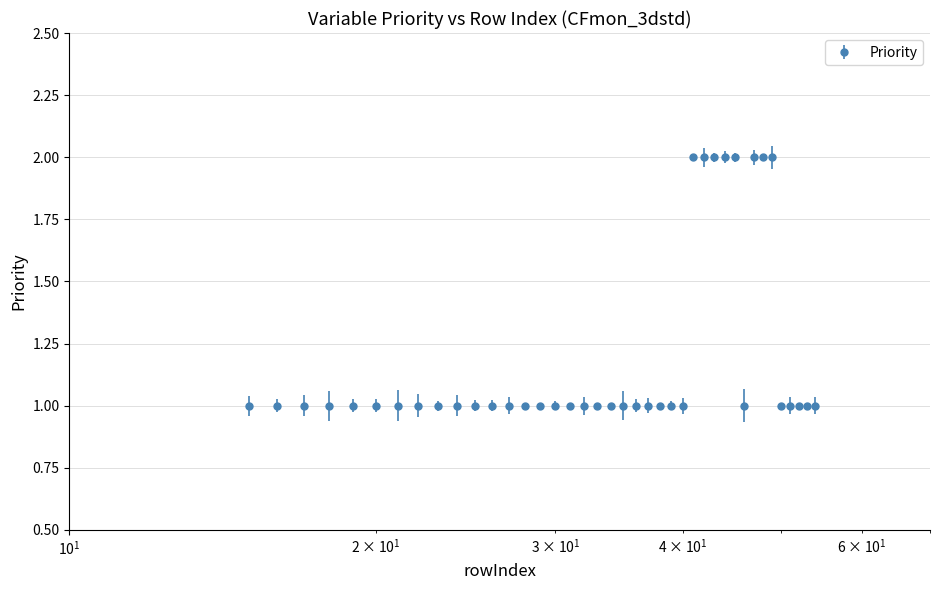

What is the sum of all values?

48